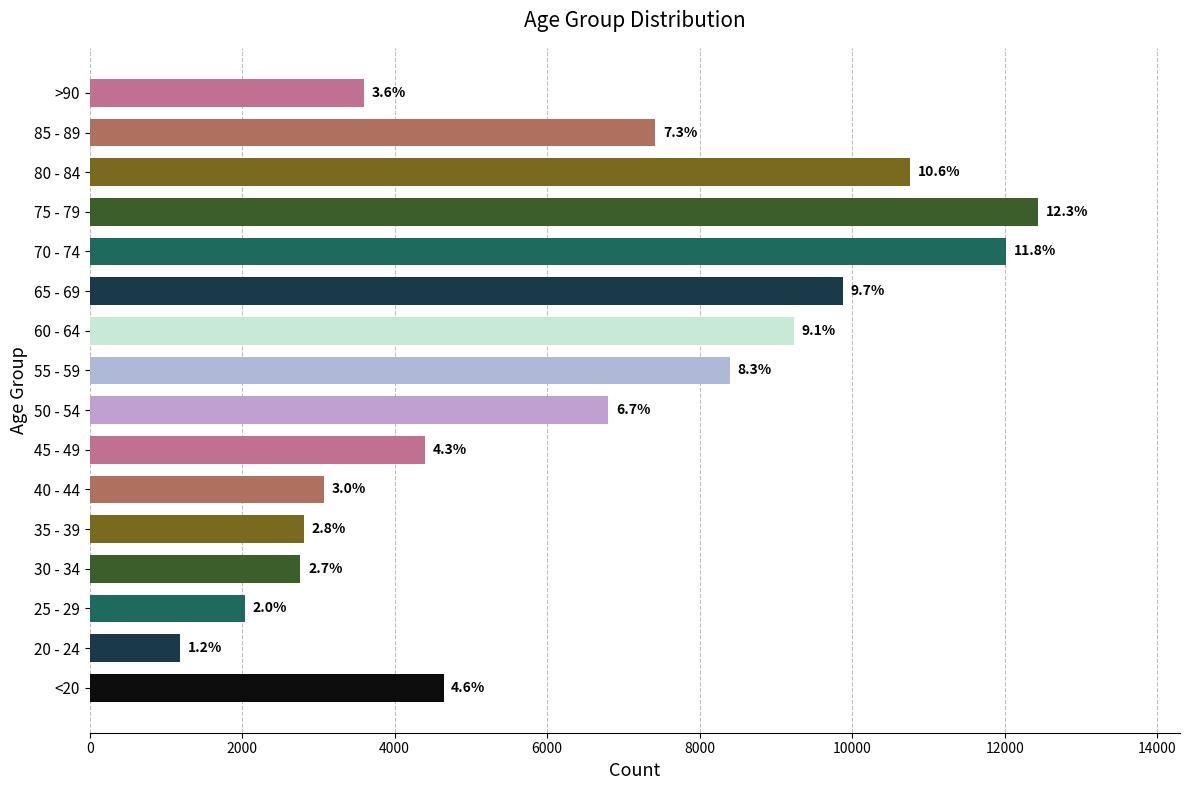

How many bars are there in total?

16